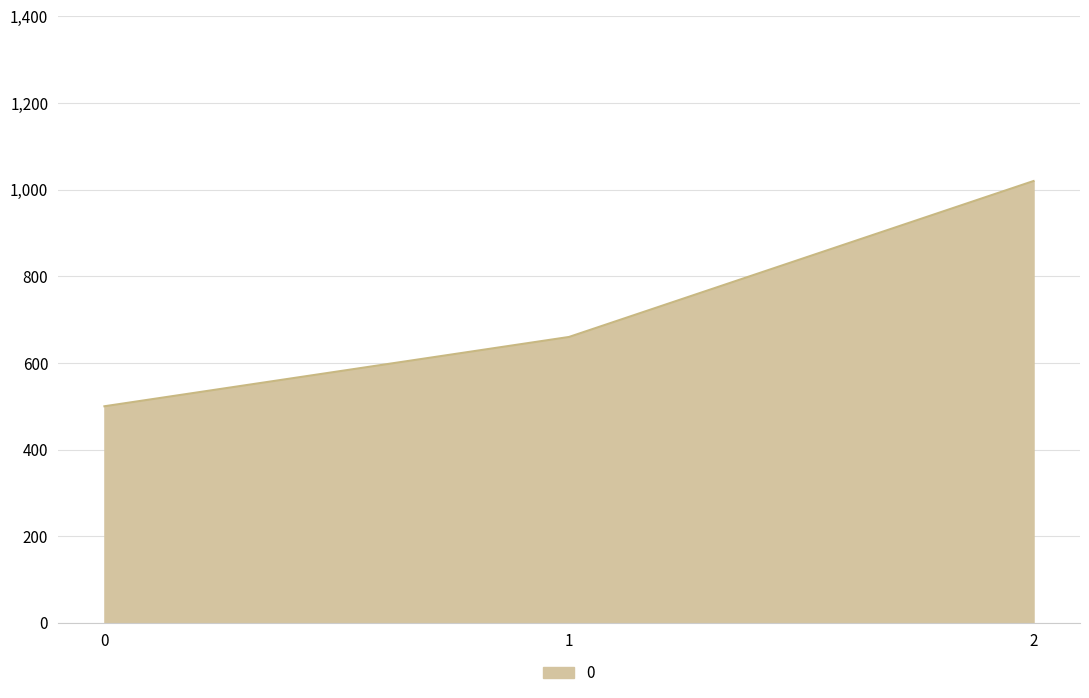

Rank the categories by value from lowest to highest.

0, 1, 2